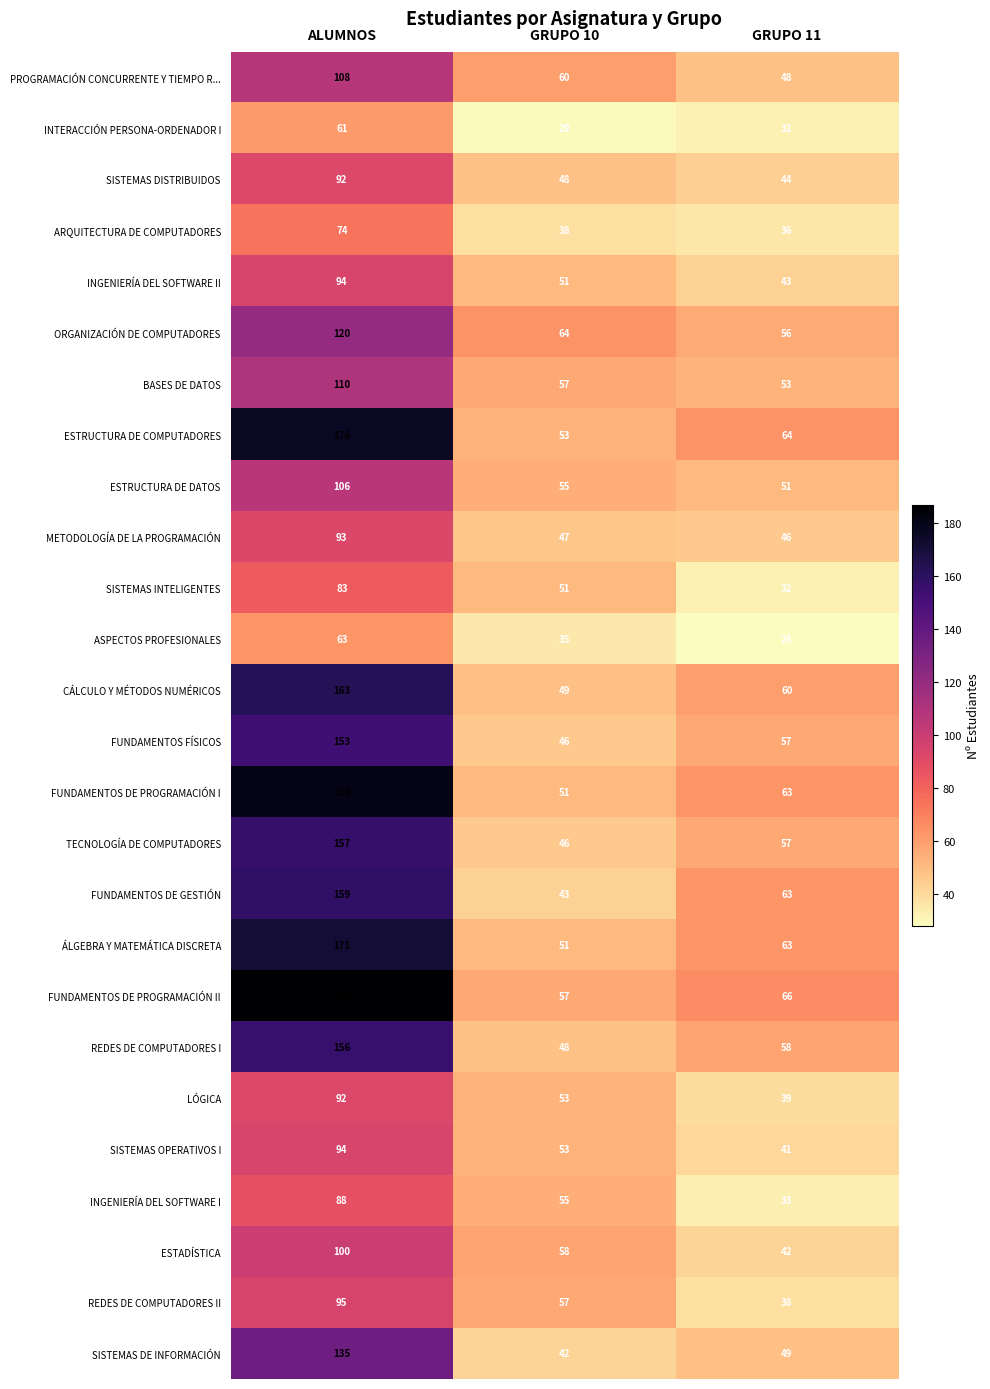

List the labels in order of ESTRUCTURA DE COMPUTADORES value, smallest first.

GRUPO 10, GRUPO 11, ALUMNOS